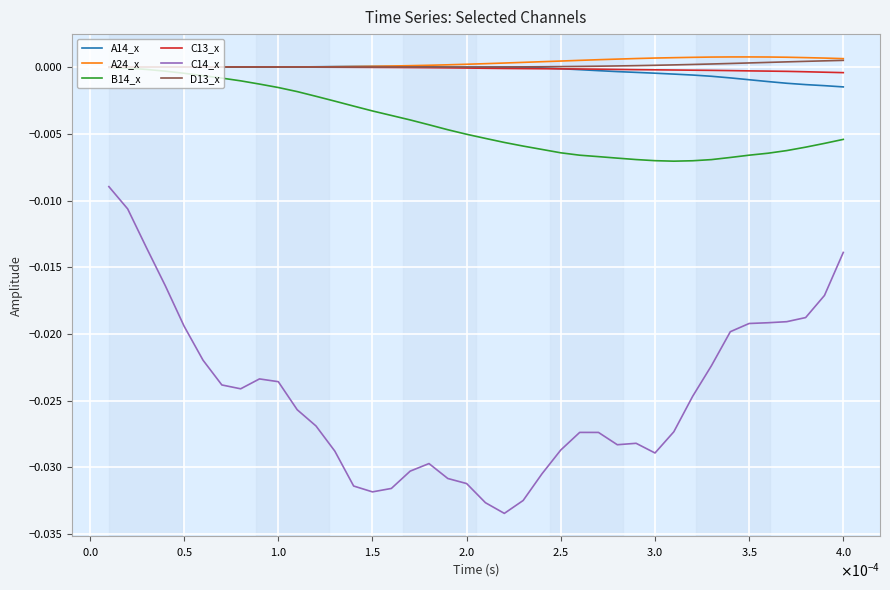

True or false: C14_x and C13_x intersect in this chart.

False